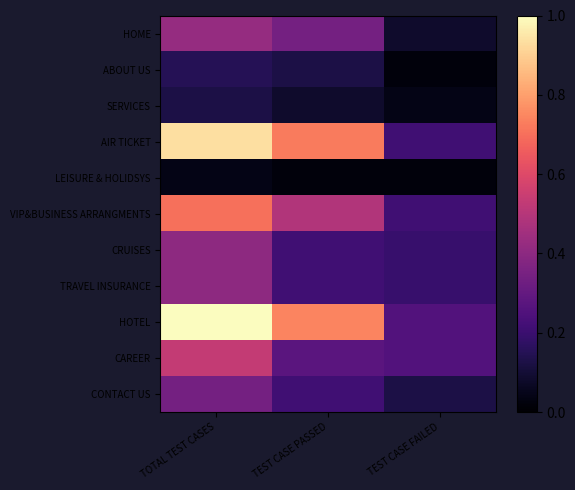

Which series has the largest range (max minus min)?

HOTEL